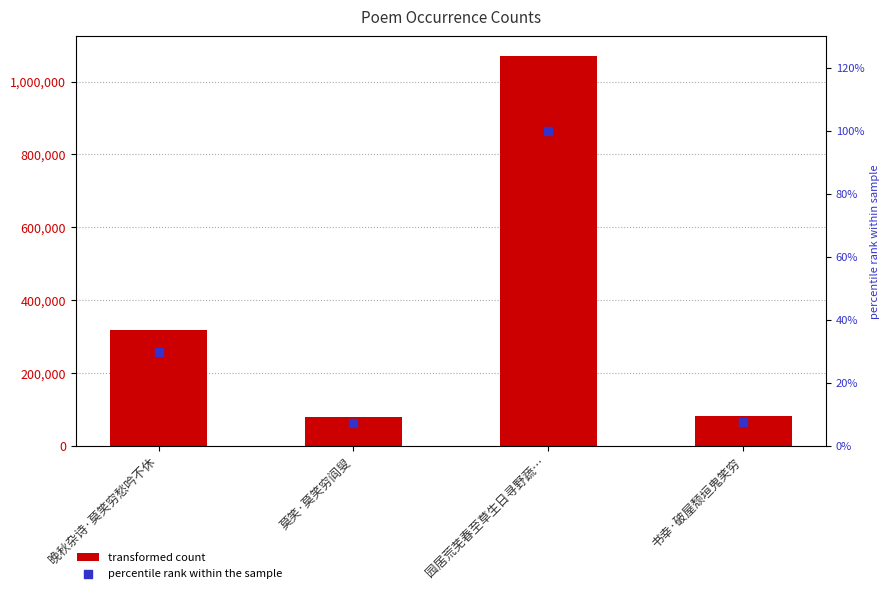

Which series has the largest total across all categories?

col_0